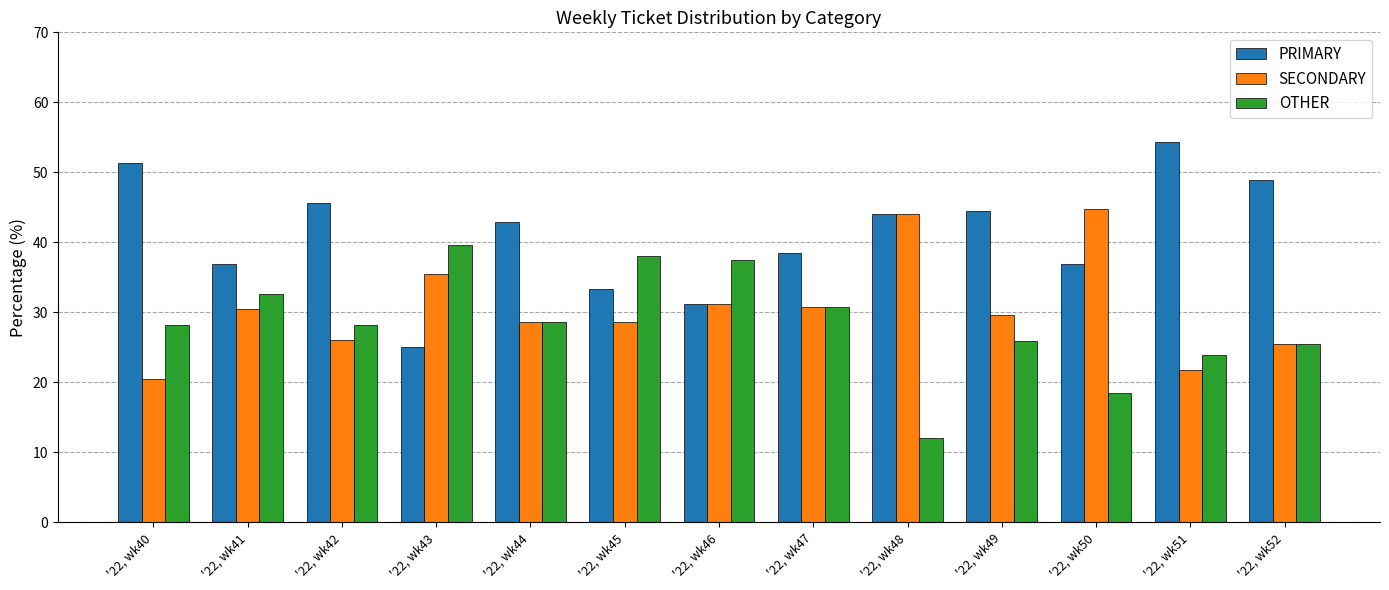

What is the value of the PRIMARY bar at the 5th from the left?

42.9